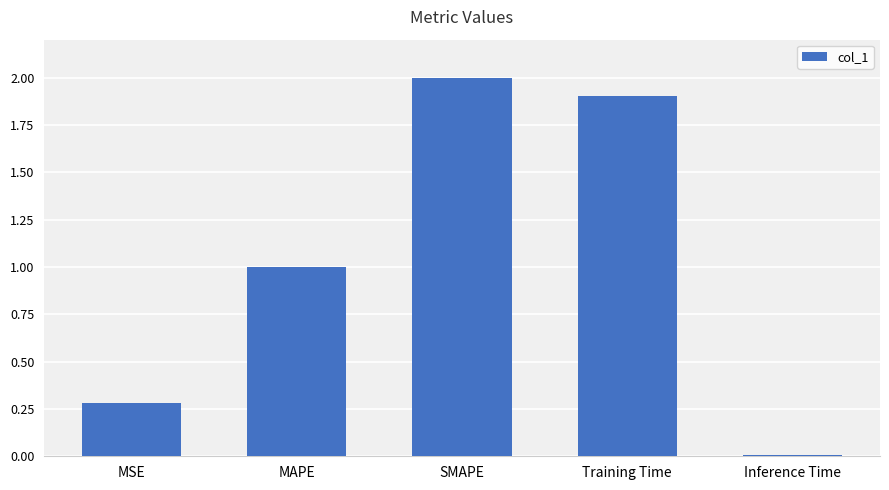

What is the label of the 2nd bar from the left?

MAPE